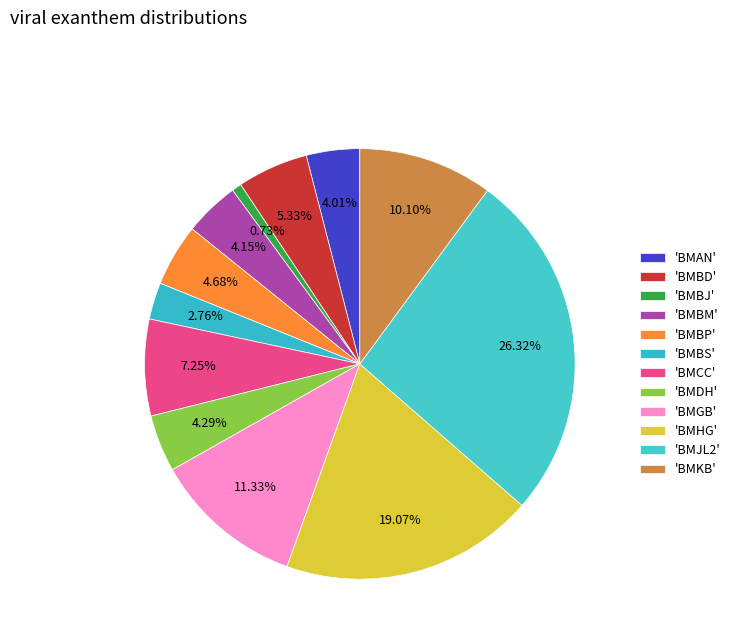

To the nearest percent, what is the difference between the largest and smallest slice percentages?

26%